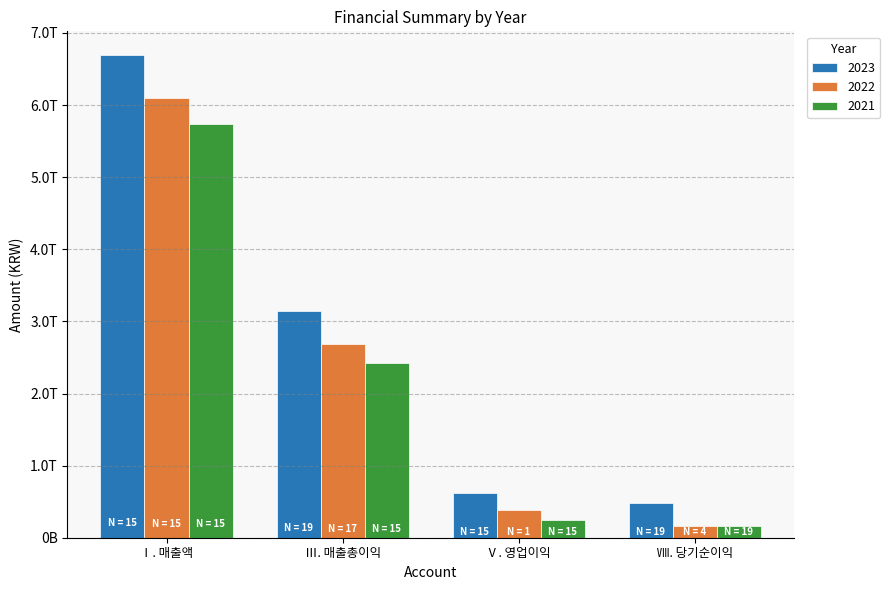

At which label does 2023 first exceed 314727469921?

Ⅰ. 매출액